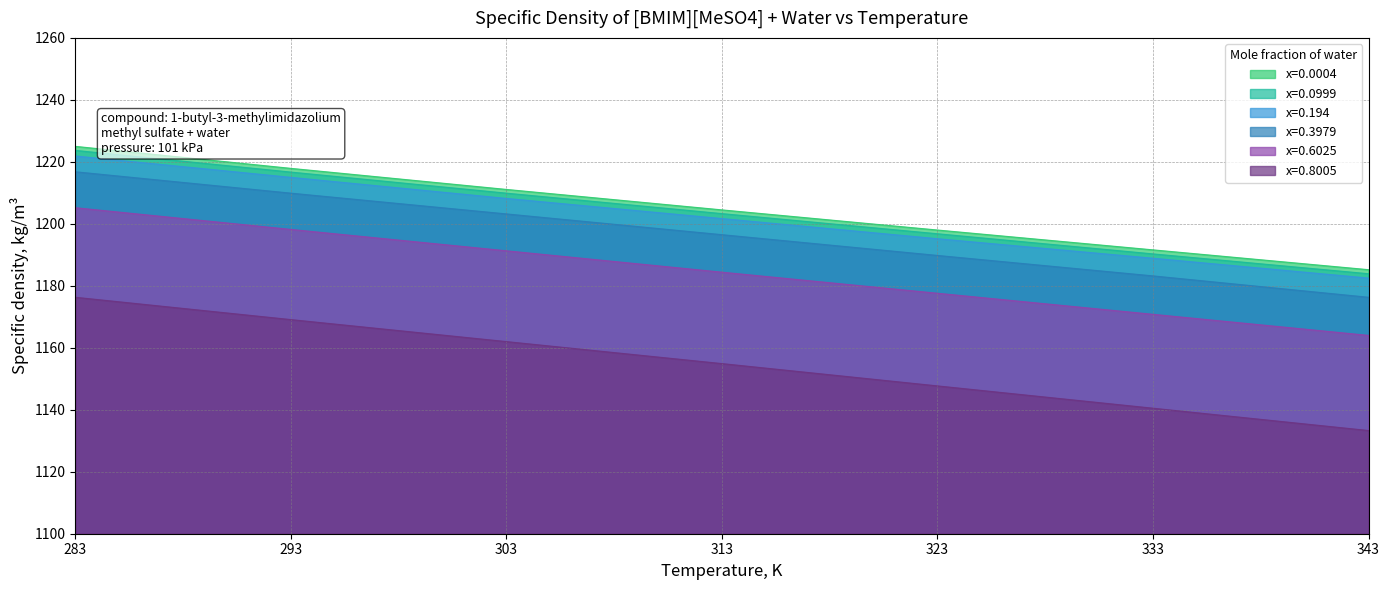

True or false: x=0.6025 and x=0.0004 cross at least once.

False